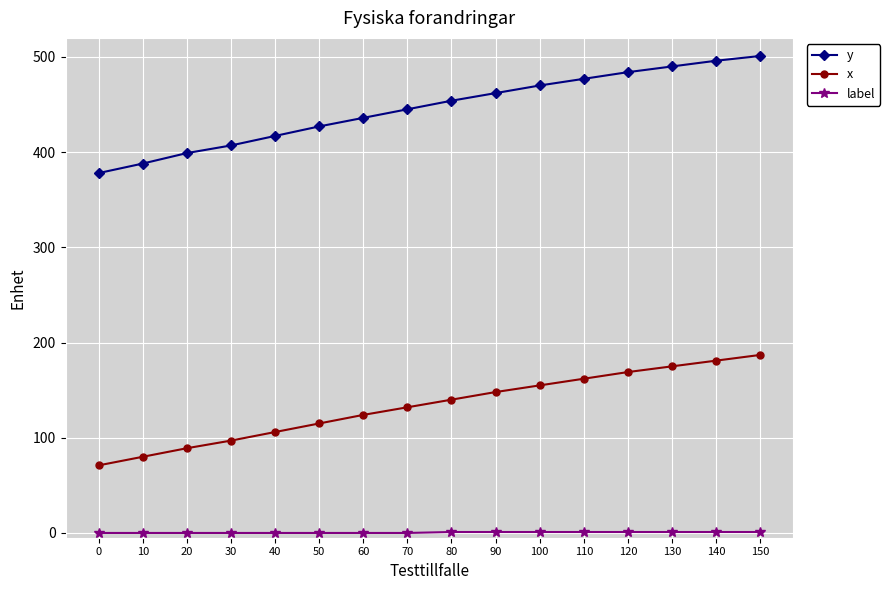

True or false: y and label cross at least once.

False